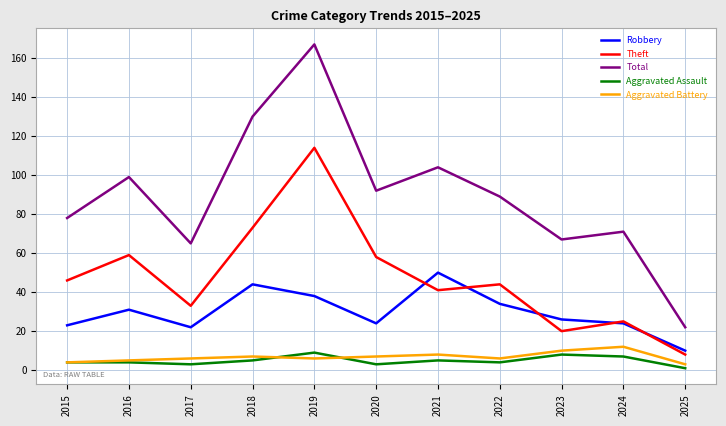

Rank the series at 2018 from highest to lowest value.

Total, Theft, Robbery, Aggravated Battery, Aggravated Assault